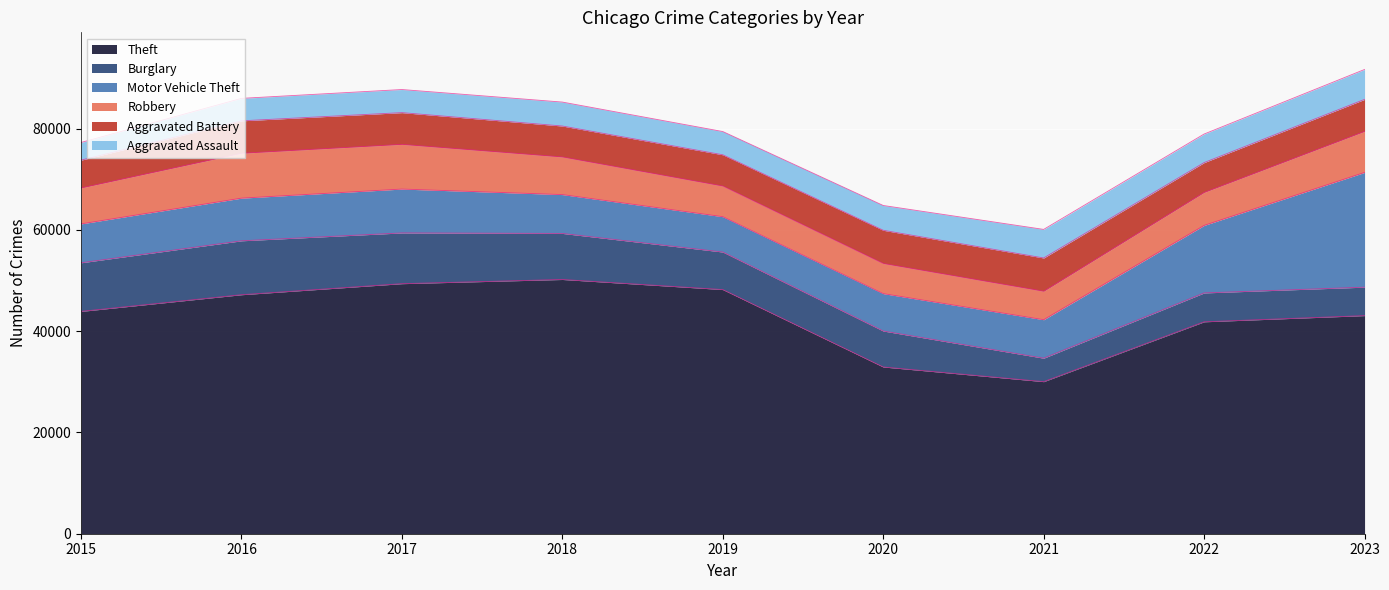

At which label does Aggravated Assault reach its peak?

2023